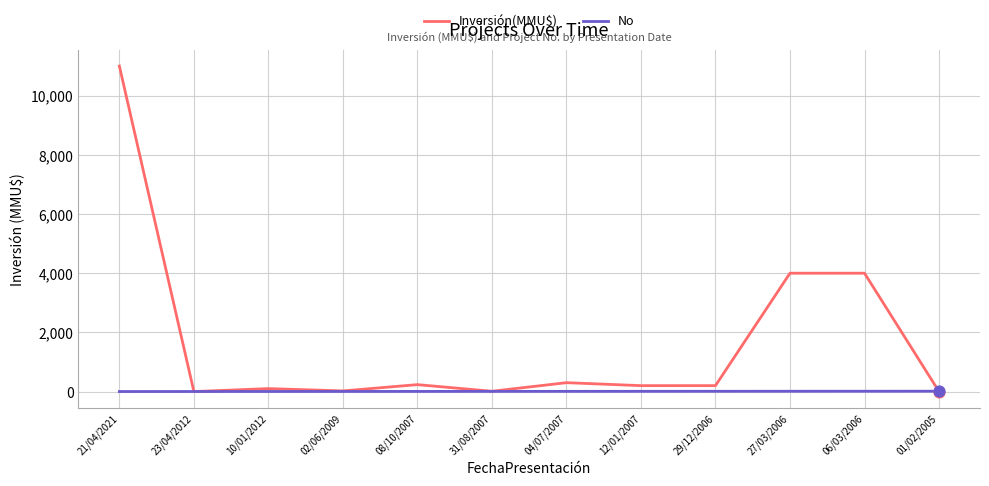

Is the value of Inversión(MMU$) at 08/10/2007 greater than the value of No at 23/04/2012?

Yes